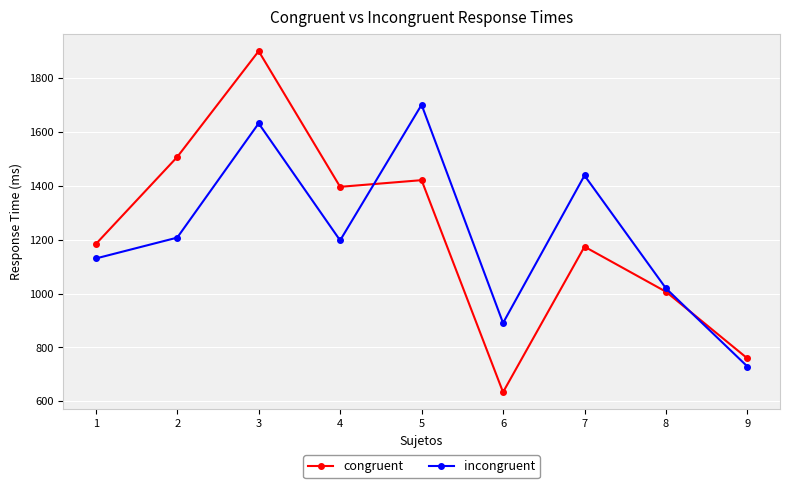

What is the highest value of the congruent series?

1901.1